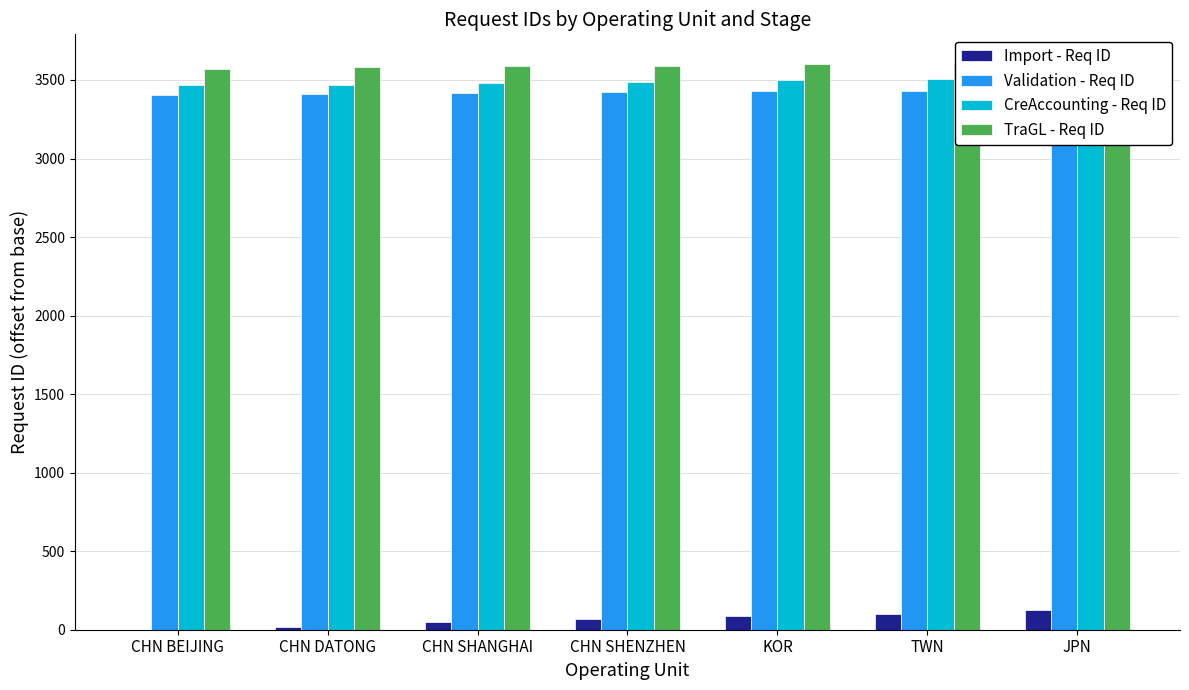

The value of Validation - Req ID at CHN SHANGHAI is 3417. True or false?

True